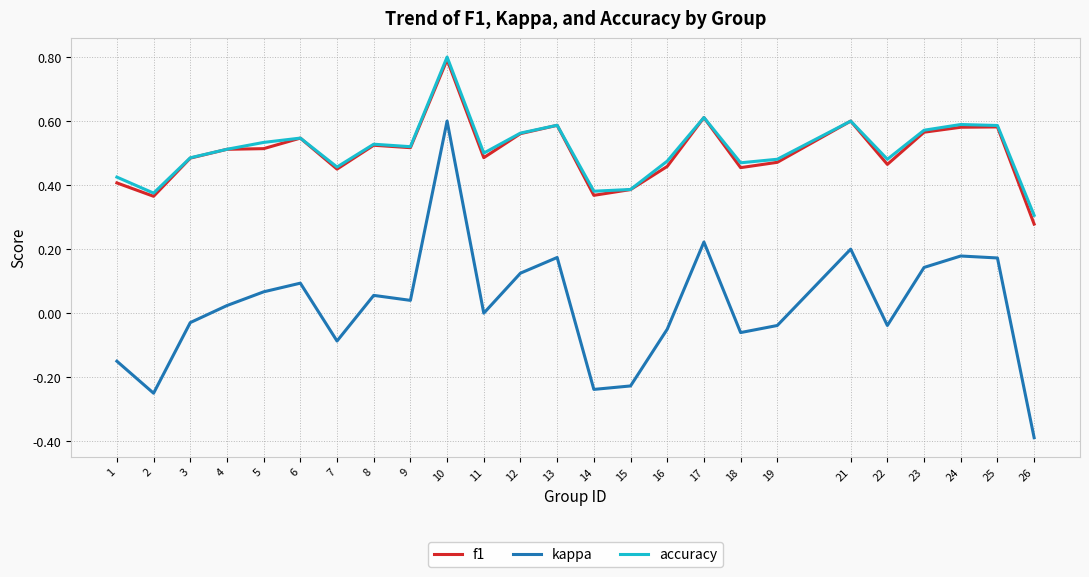

Between 7 and 24, which series saw the biggest shift?

kappa